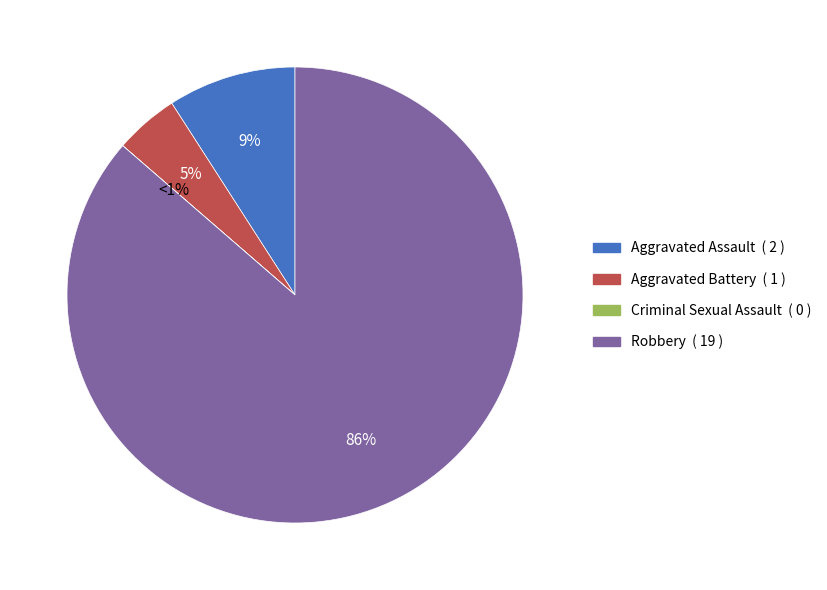

Does Robbery account for over 50% of the chart?

Yes